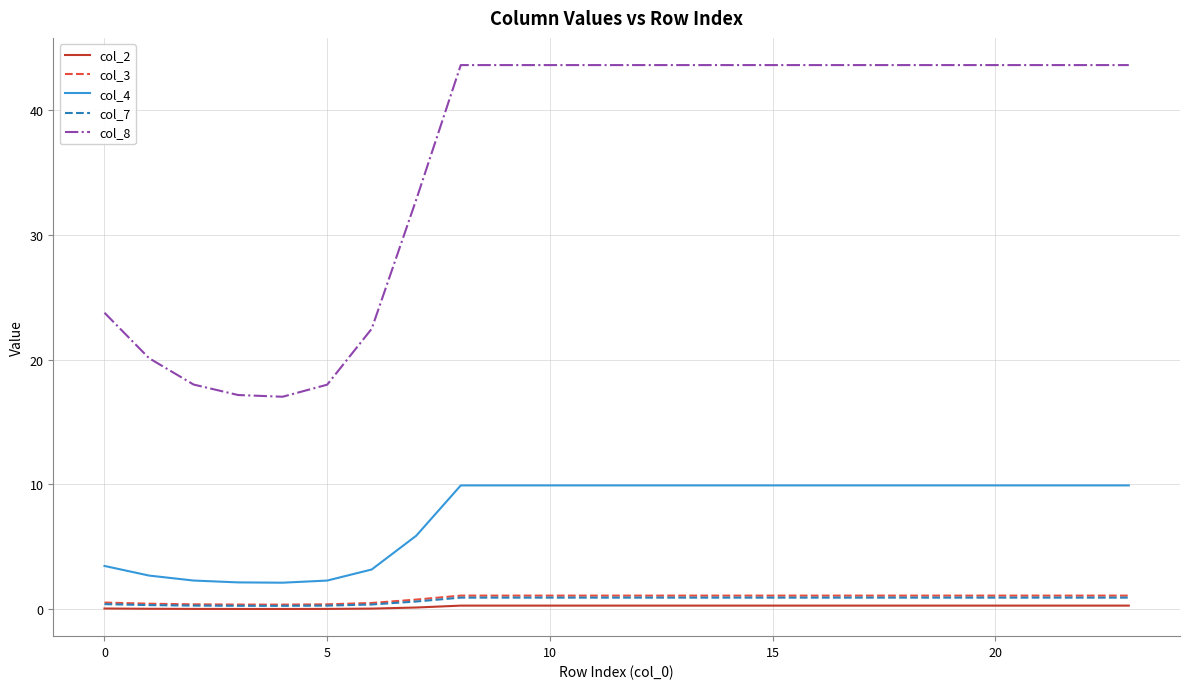

Which series has the largest total across all categories?

col_8